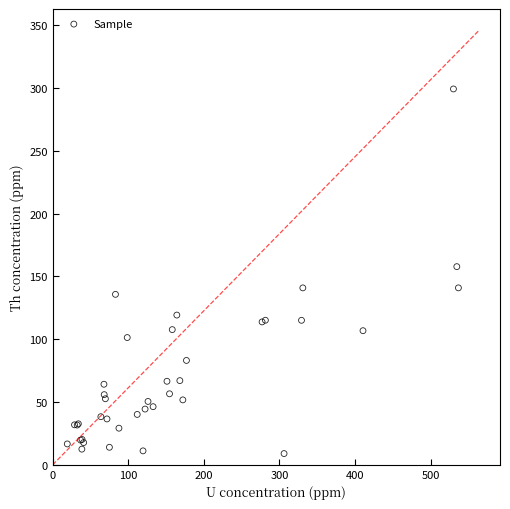

What Y value in the scatter plot is closest to 154?

157.9